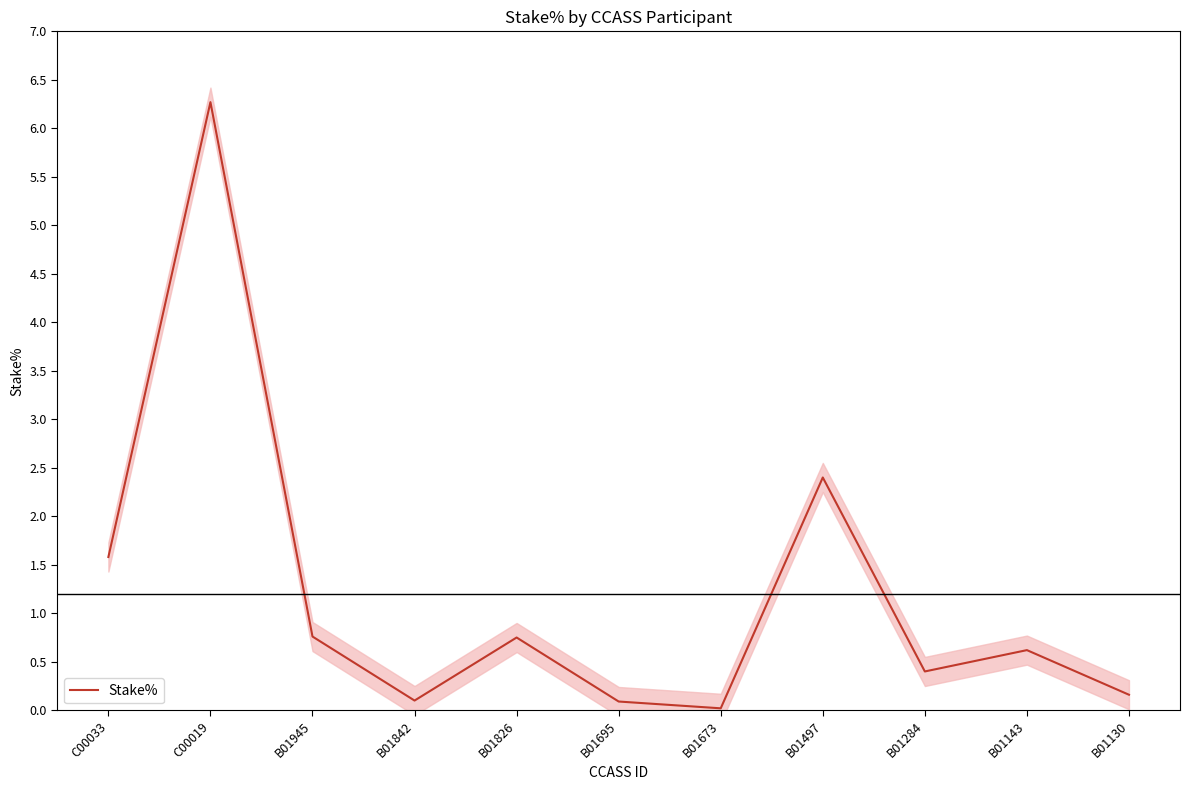

Where is the first local minimum?

B01842